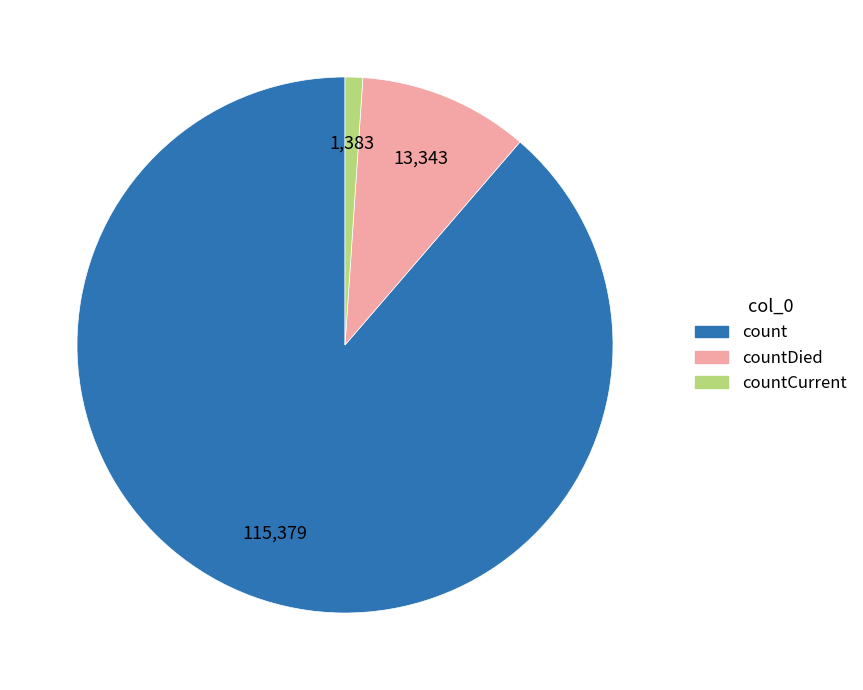

Is there any slice that represents more than half of the pie?

Yes